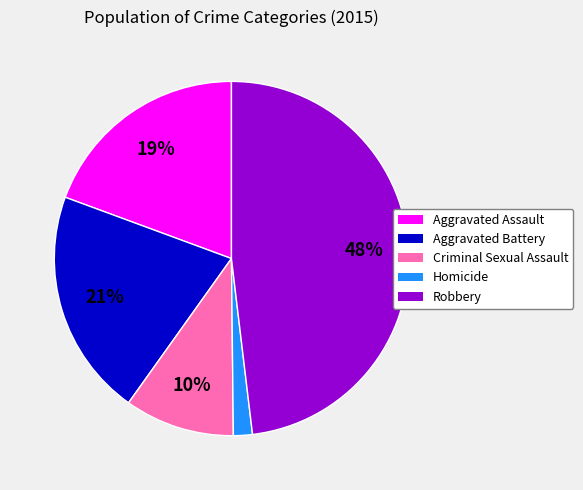

Is there a majority slice in this chart?

No